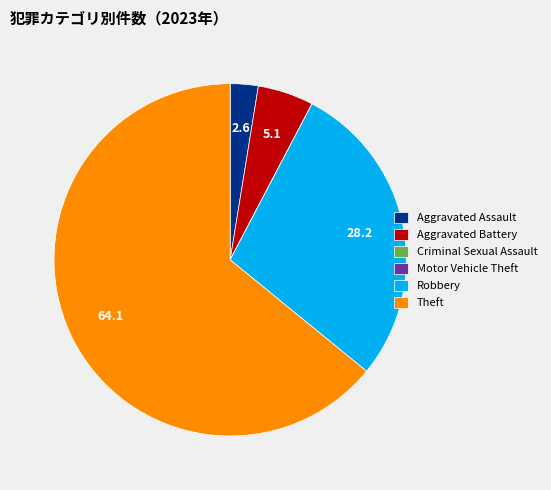

The Aggravated Assault slice represents 15% of the pie. True or false?

False